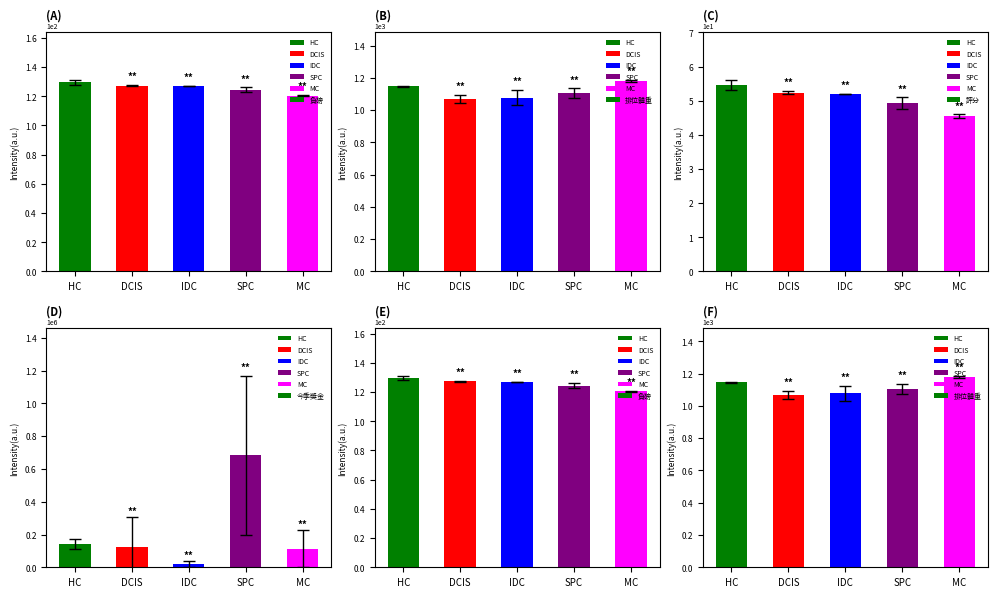

What position from the left is DCIS?

2